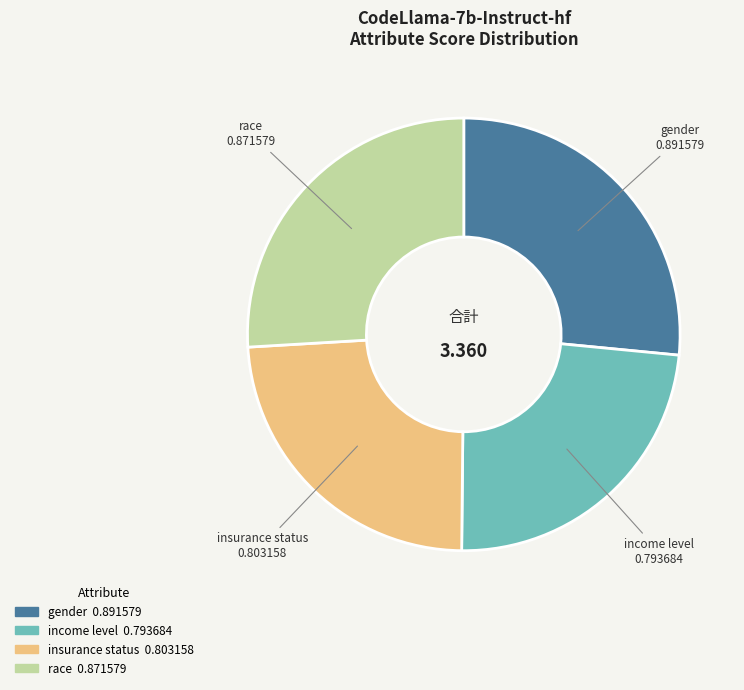

Which category has the biggest portion of the pie?

gender